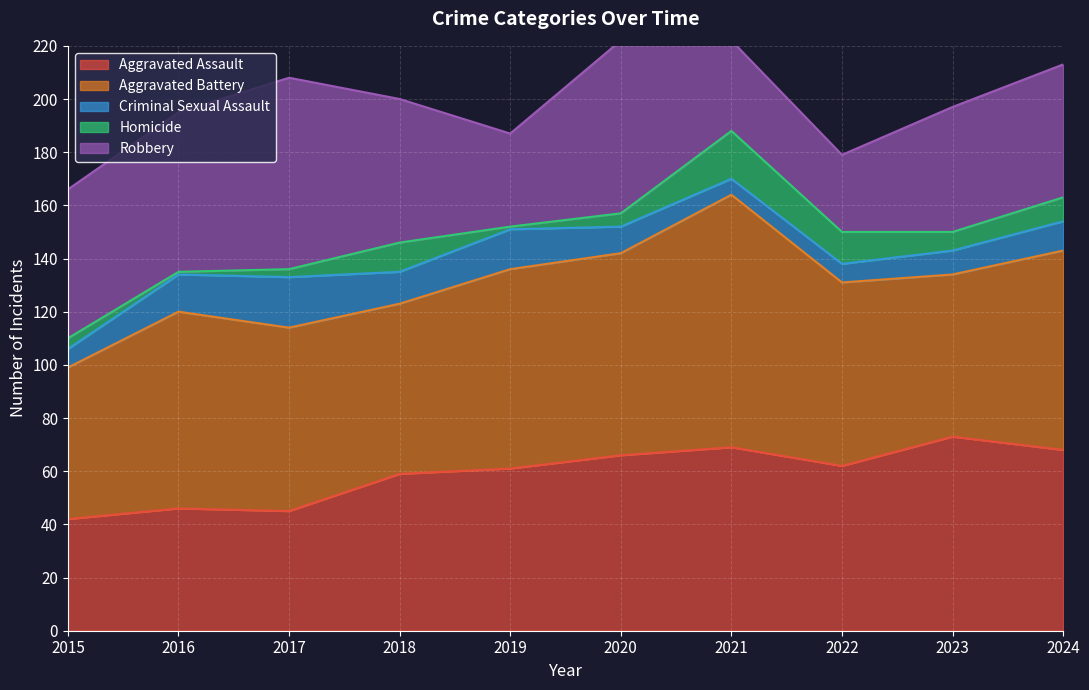

Read the Robbery value at 2021.

34